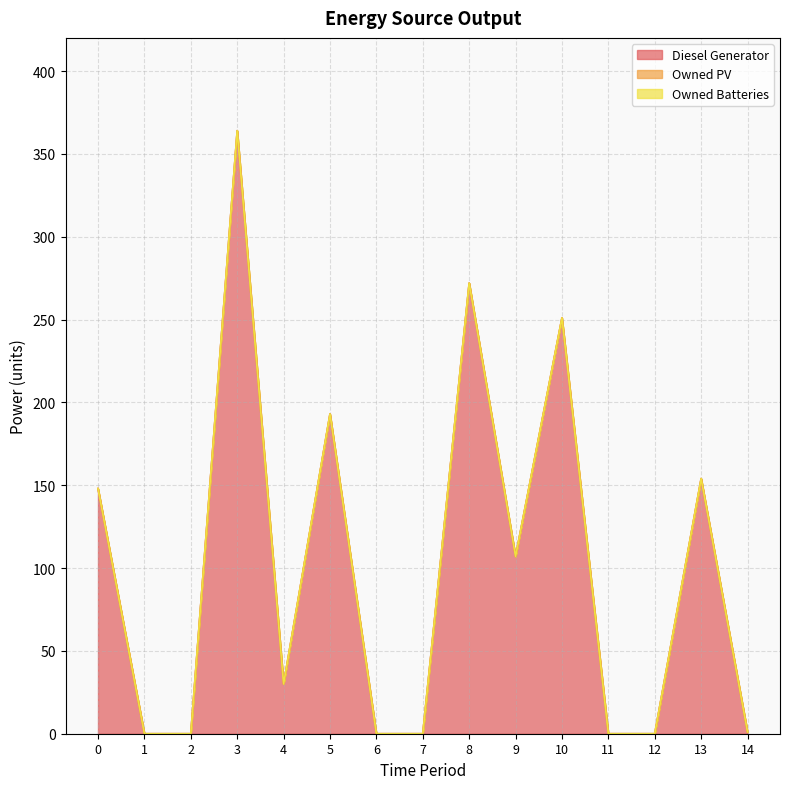

Reading left to right, extract all data points from this chart.

Diesel Generator: 0=148	1=0	2=0	3=364	4=30	5=193	6=0	7=0	8=272	9=107	10=251	11=0	12=0	13=154	14=1
Owned PV: 0=0	1=0	2=0	3=0	4=0	5=0	6=0	7=0	8=0	9=0	10=0	11=0	12=0	13=0	14=0
Owned Batteries: 0=0	1=0	2=0	3=0	4=0	5=0	6=0	7=0	8=0	9=0	10=0	11=0	12=0	13=0	14=0